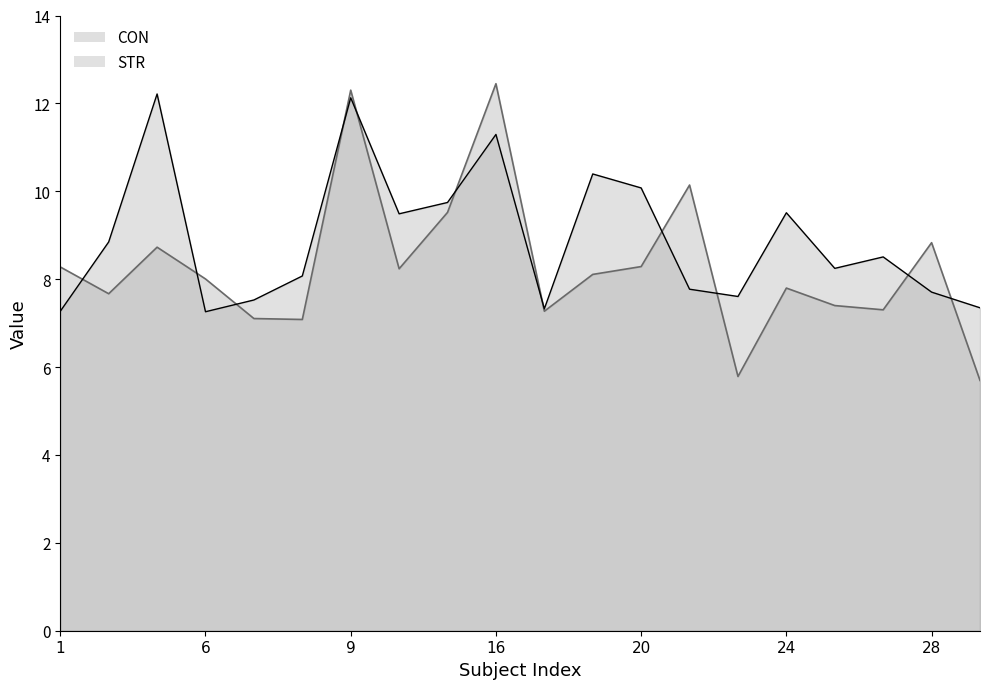

Rank the categories by STR value from lowest to highest.

6, 1, 18, 29, 7, 22, 28, 21, 8, 25, 26, 3, 10, 24, 11, 20, 19, 16, 9, 4